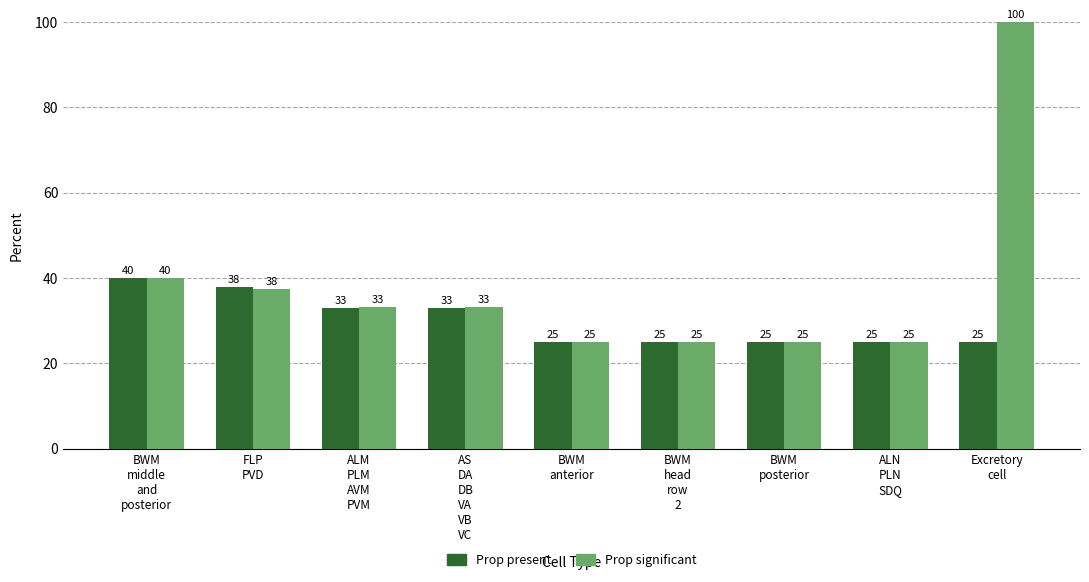

What is the label of the 3rd bar from the left?

ALM
PLM
AVM
PVM